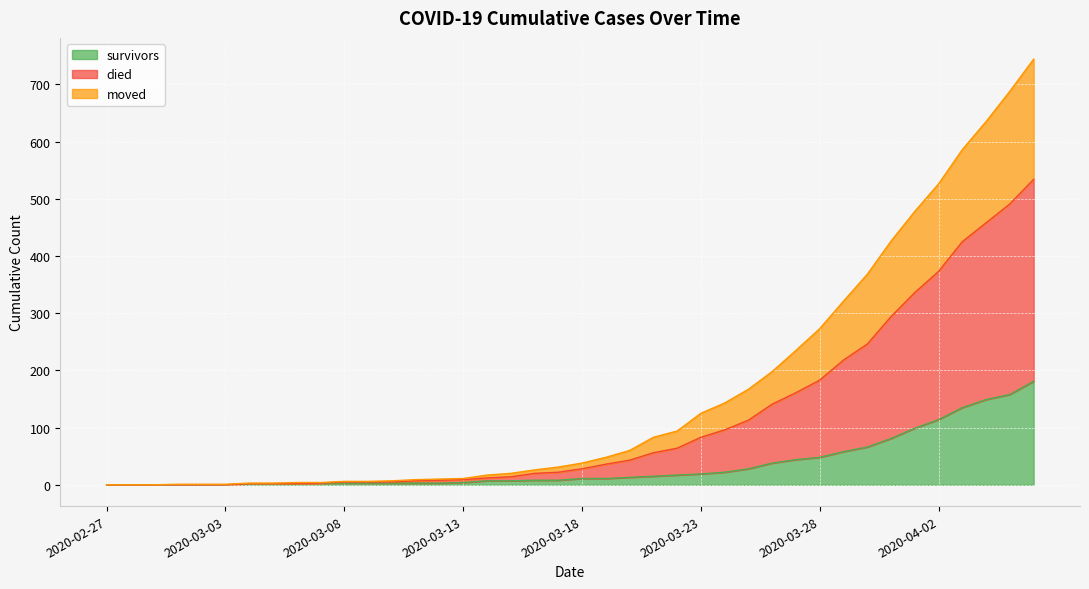

What is the difference between the died values at 2020-03-12 and 2020-03-10?

3